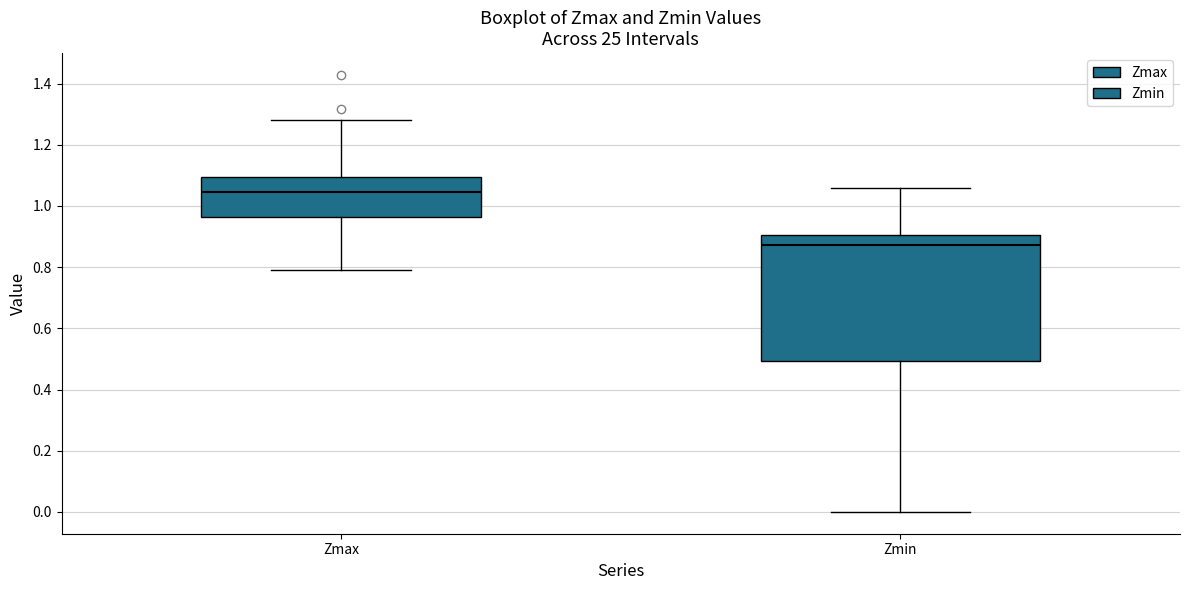

Reading left to right, read every box against the y-axis: the position of its median line, the range the box covers, and the ends of its whiskers. The values are not printed on the chart, so give them approximately, as read against the axis.

Zmax: median 1.04, box 0.96 to 1.10, whiskers 0.80 to 1.28
Zmin: median 0.88, box 0.50 to 0.90, whiskers 0.00 to 1.06